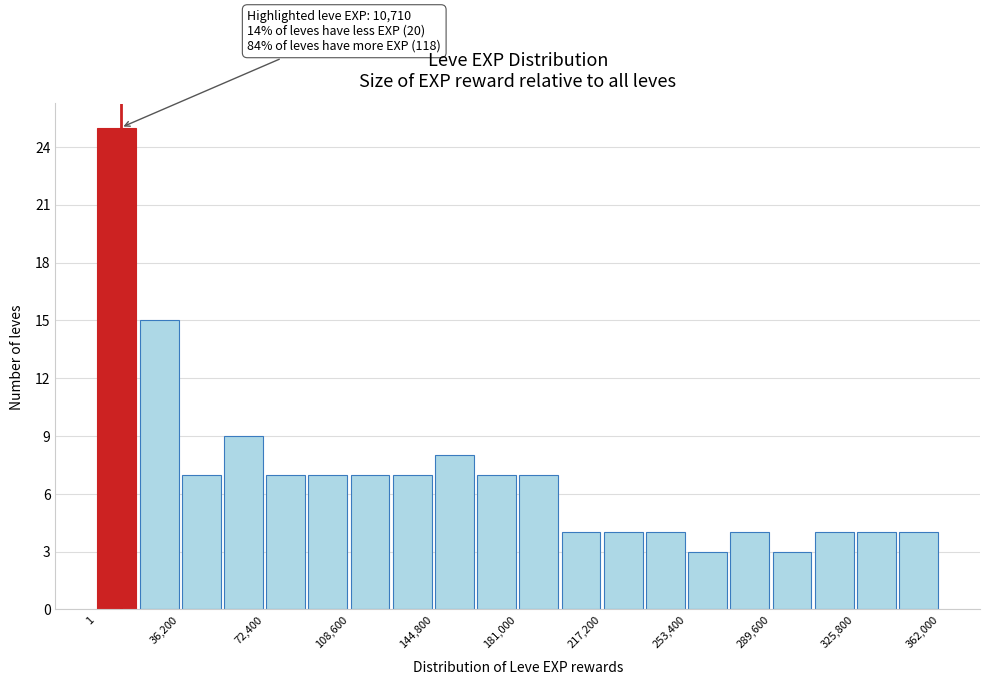

Read against the x-axis, roughly where is the centre of the tallest bar?

10000